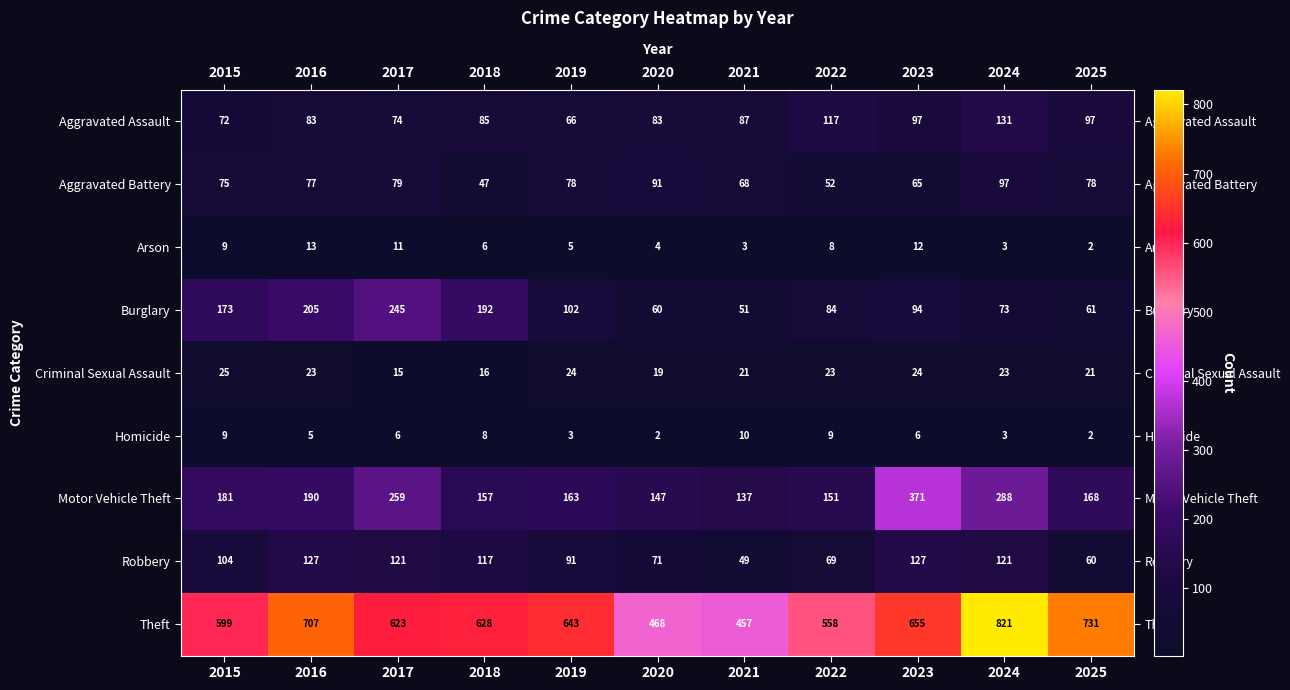

What is the sum of all Aggravated Assault values?

992